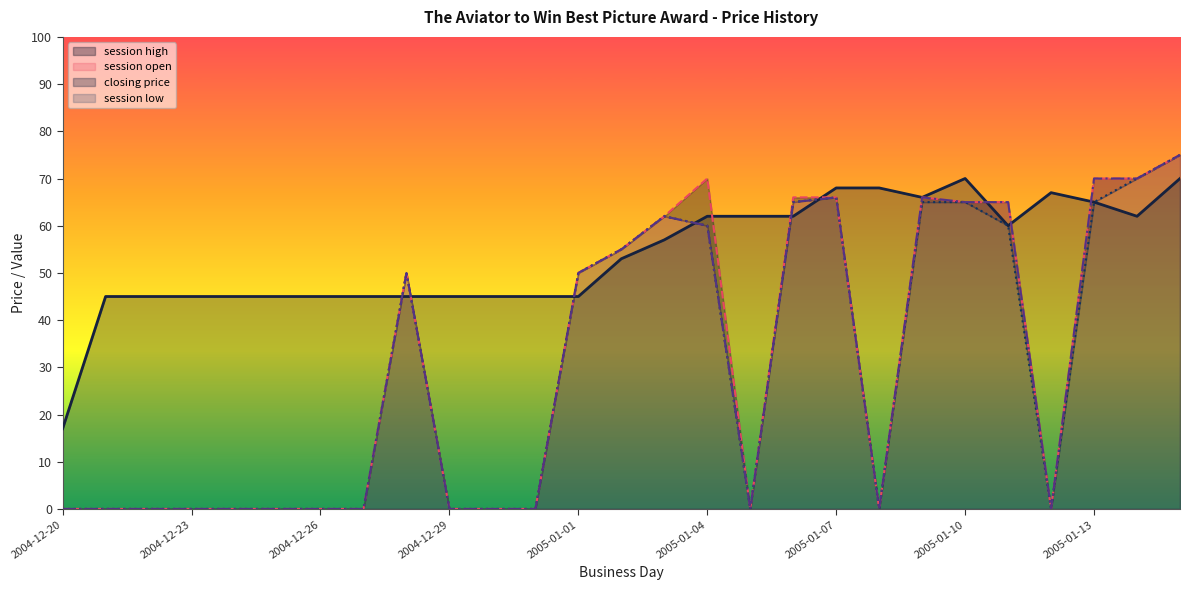

What is the maximum value for session low?

75